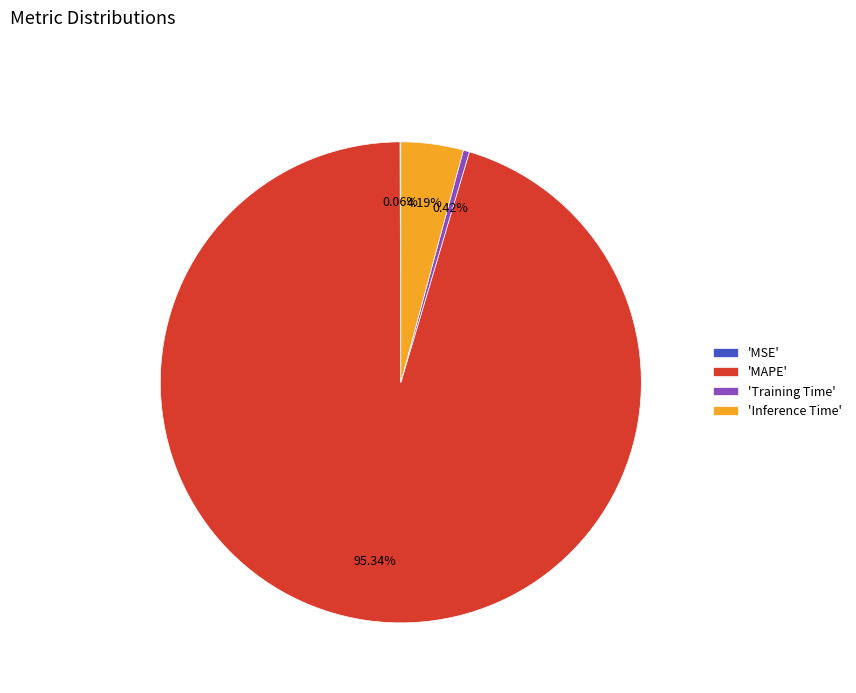

Which has a higher value, 'MAPE' or 'Training Time'?

'MAPE'